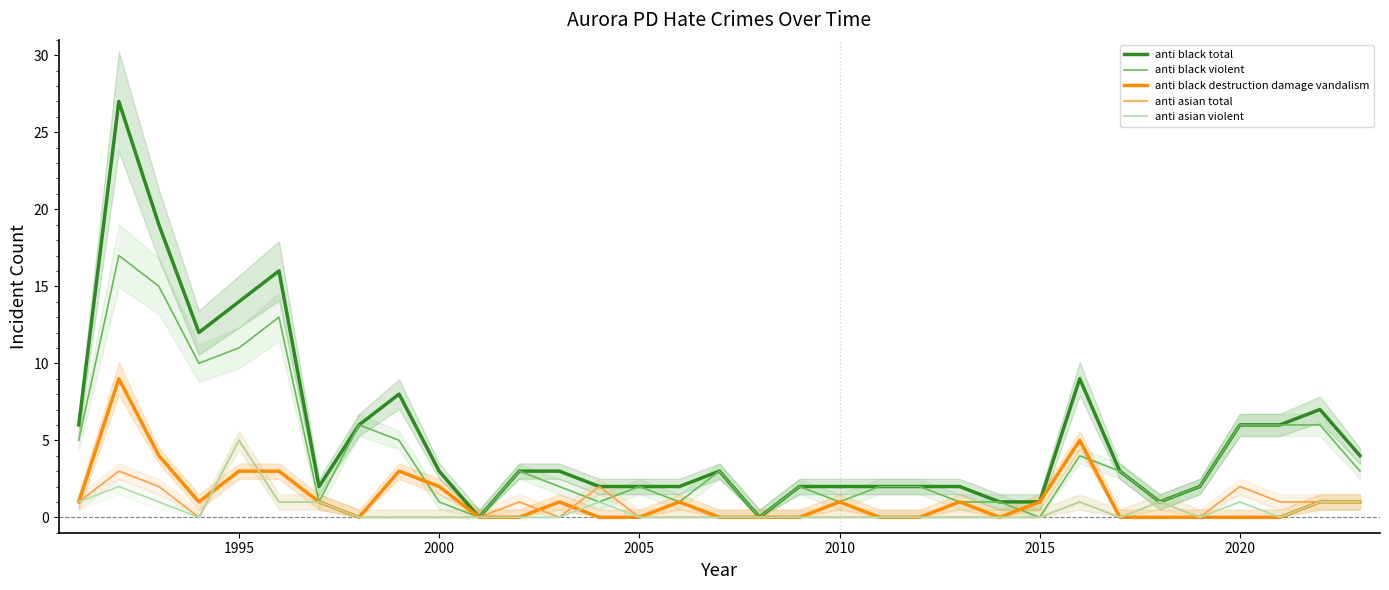

What is the highest value of the anti asian violent series?

5